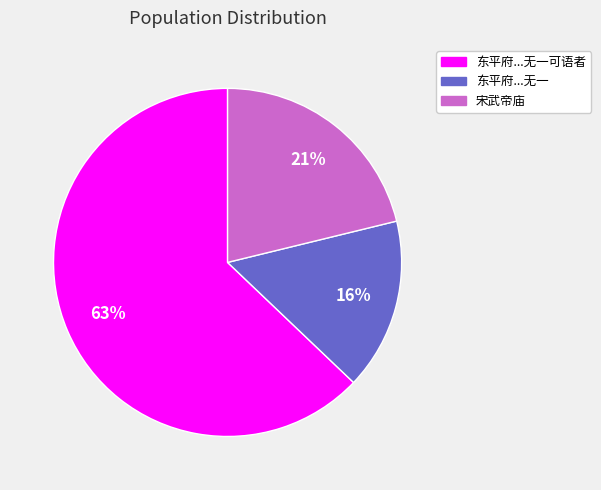

Does any single category account for the majority?

Yes